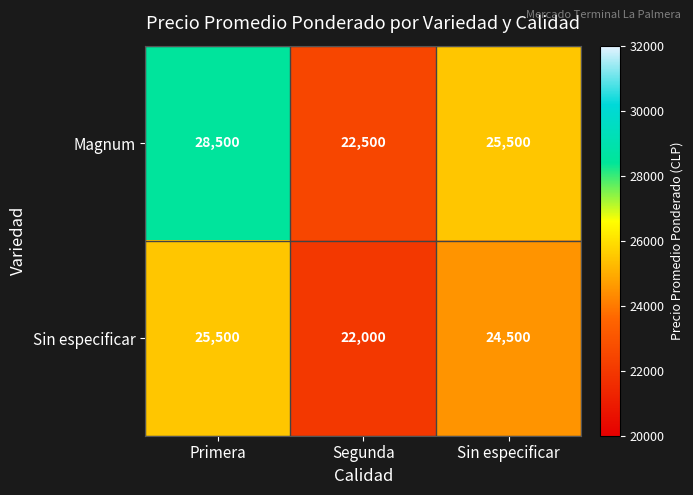

Which series has the largest total across all categories?

Magnum